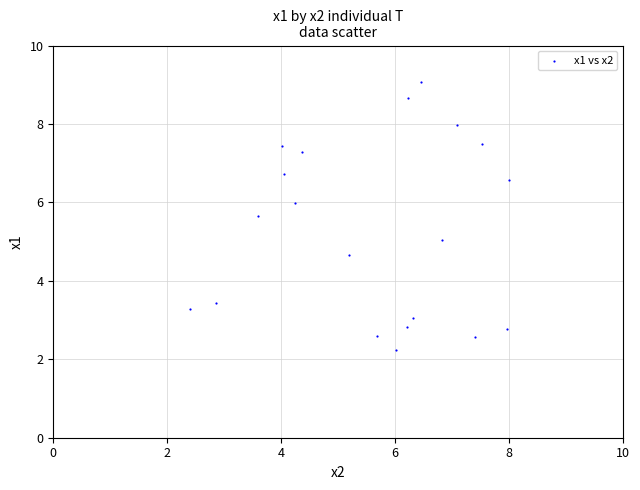

What is the range of Y values (max minus min)?

6.8